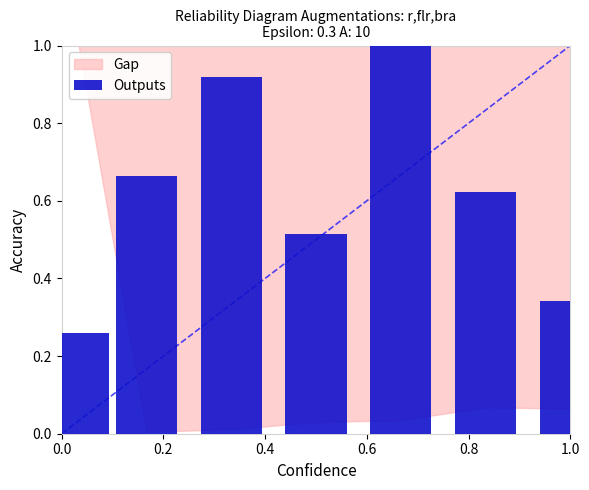

What is the sum of all values?

4.3